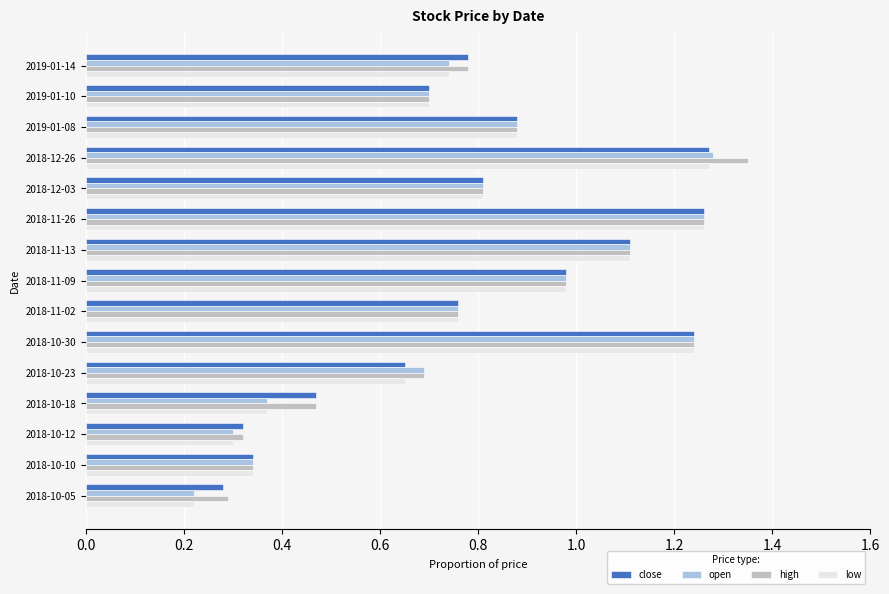

What is the total value across all series at 2018-12-03?

3.2